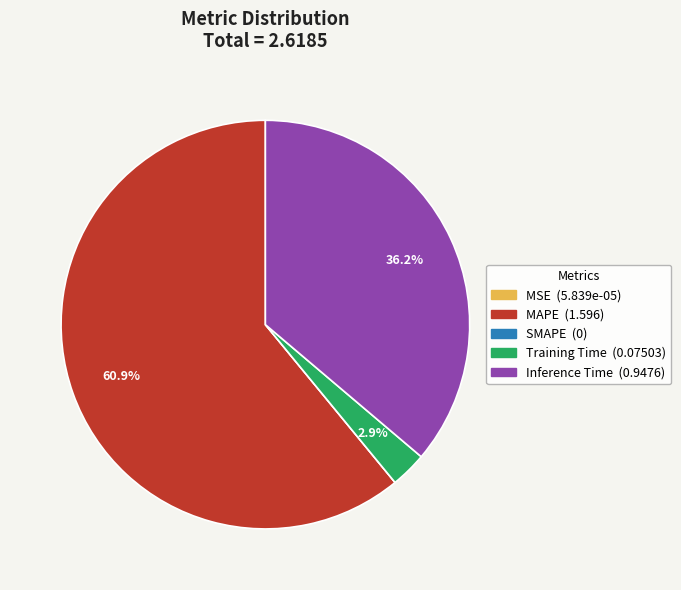

Is Training Time the majority of the pie?

No